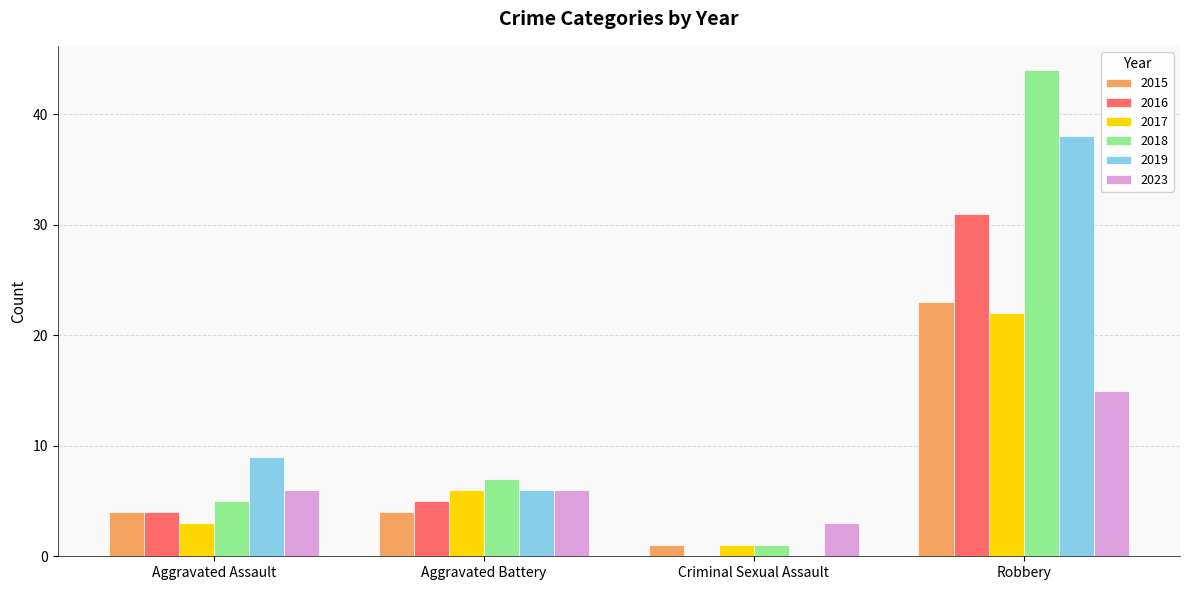

What is the sum of the 2015 values at Criminal Sexual Assault and Aggravated Assault?

5